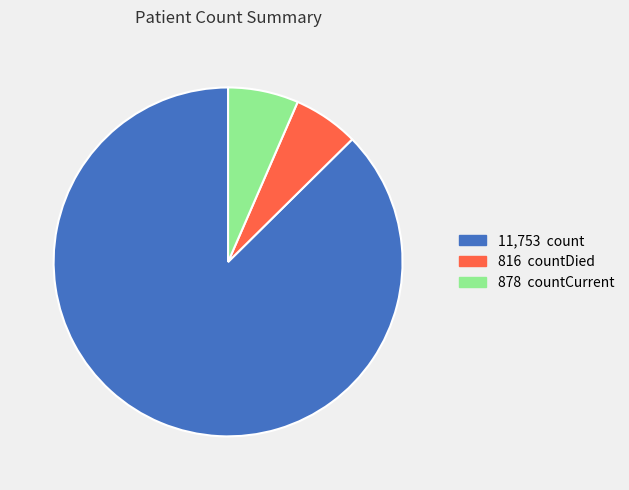

Does any single category account for the majority?

Yes